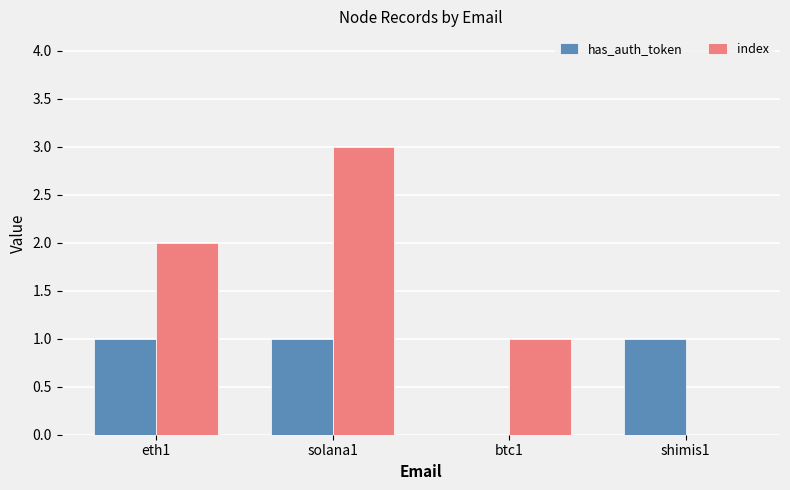

What is the sum of all index values?

6